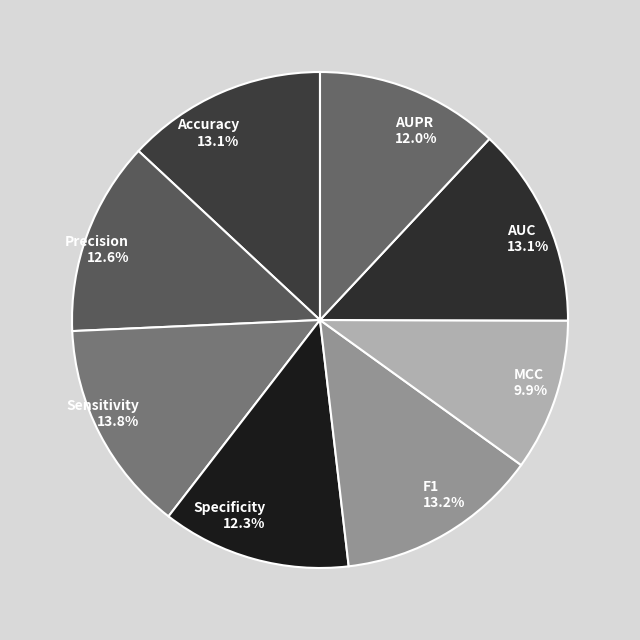

What percentage is NOT represented by AUPR?

88.0%